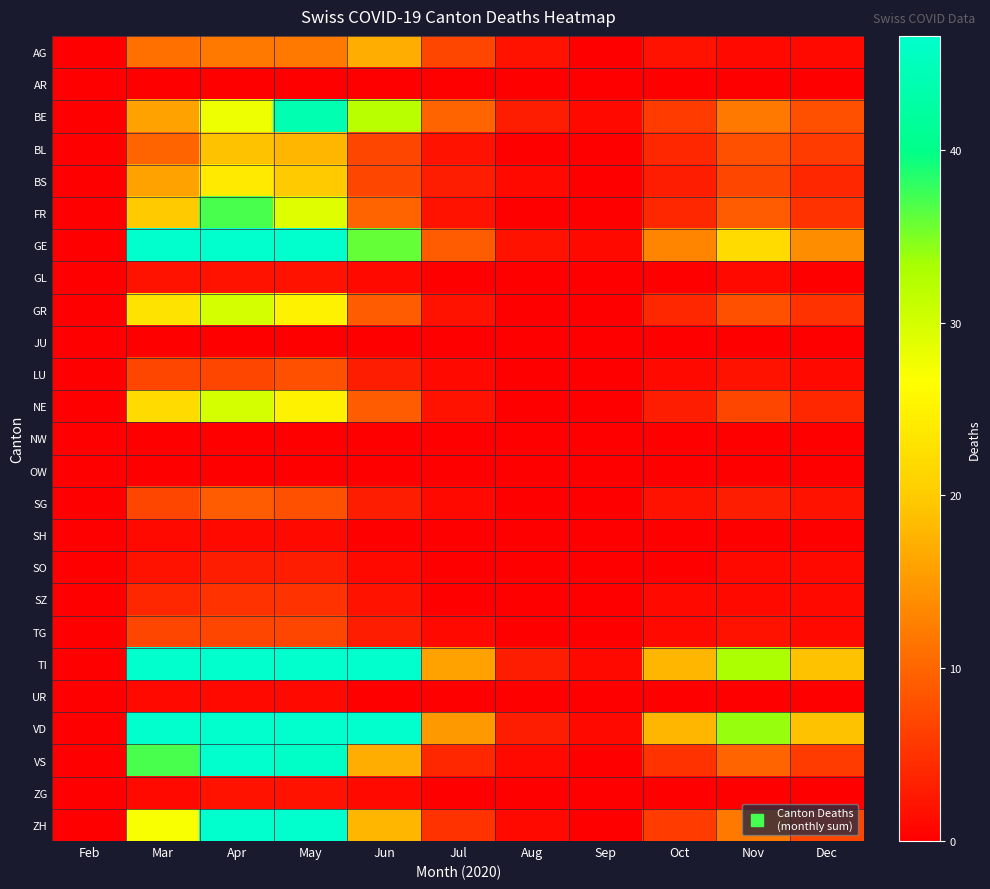

List the series in order of their peak value, lowest first.

AR, JU, NW, OW, SH, UR, GL, ZG, SO, SZ, TG, LU, SG, AG, BL, BS, GR, NE, FR, BE, ZH, VS, GE, TI, VD